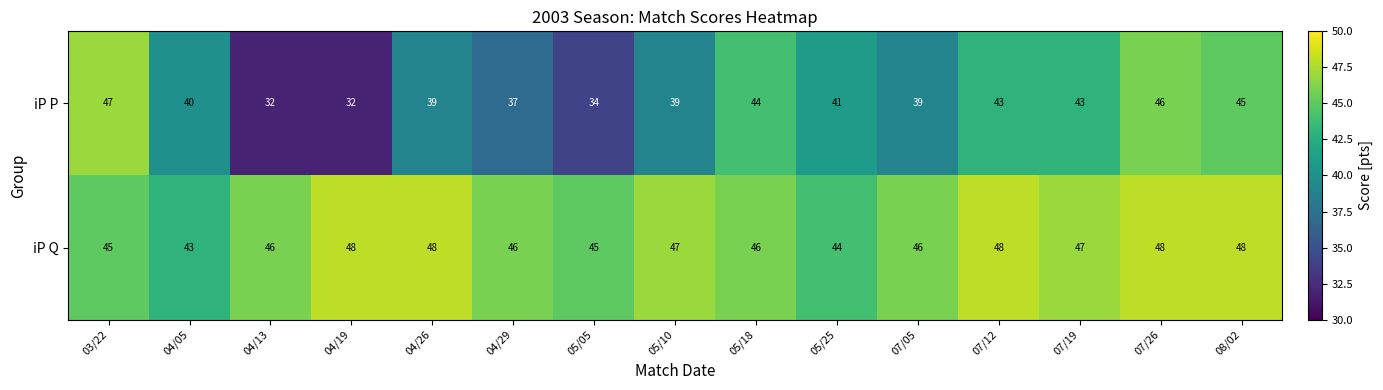

Is it true that iP Q equals 29 at 05/10?

False